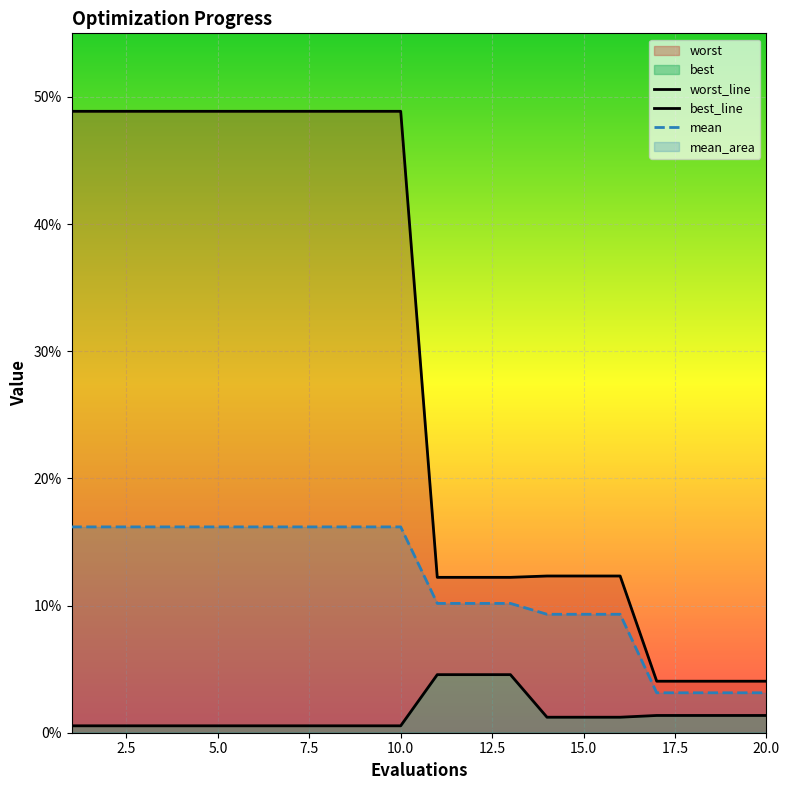

Which series has the widest spread of values?

worst_line